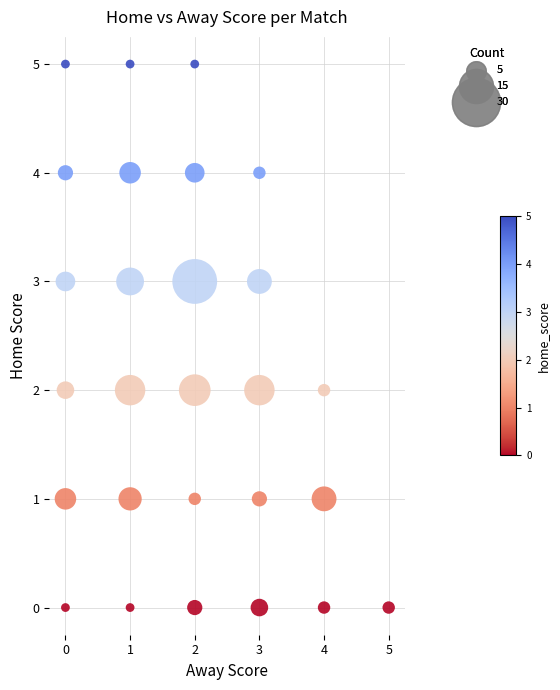

What is the range of Y values (max minus min)?

5